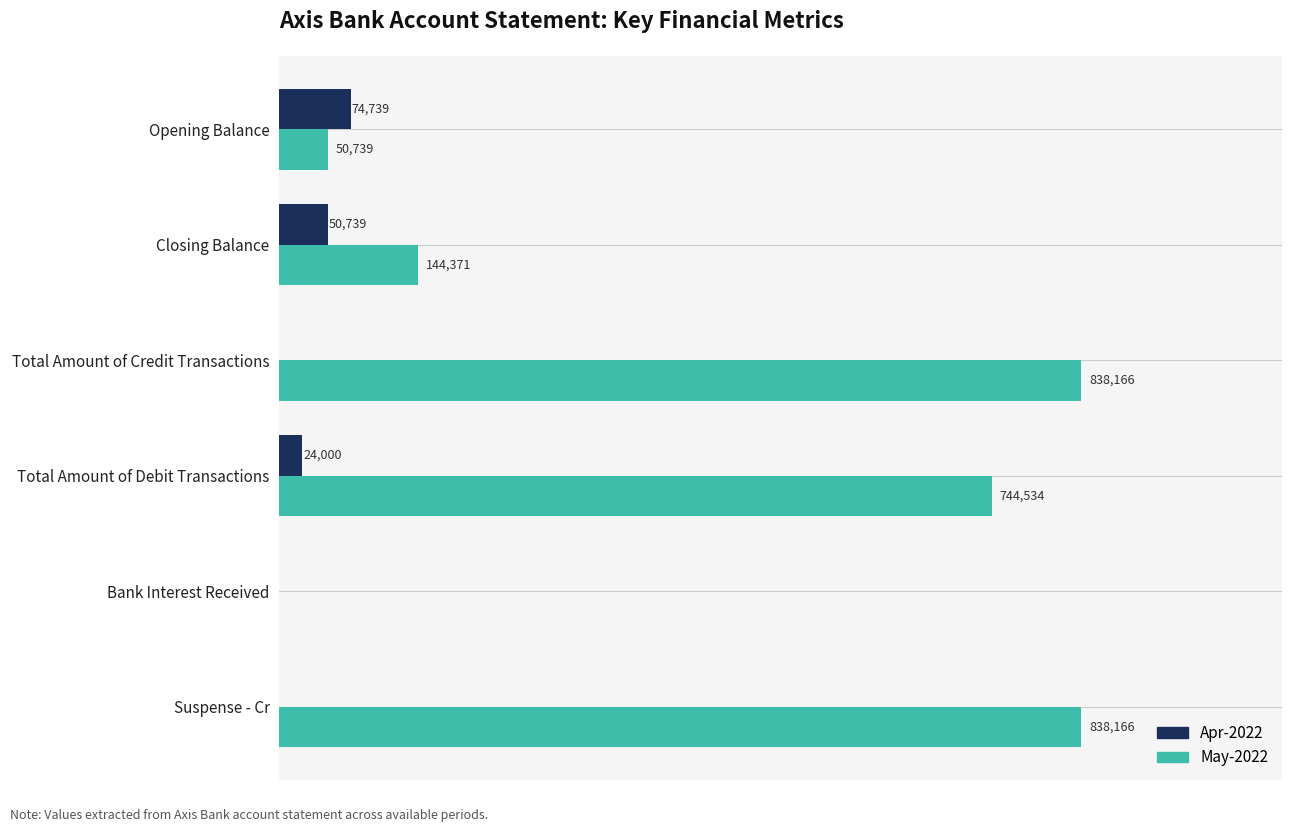

What are all the series names shown in the legend?

Apr-2022, May-2022